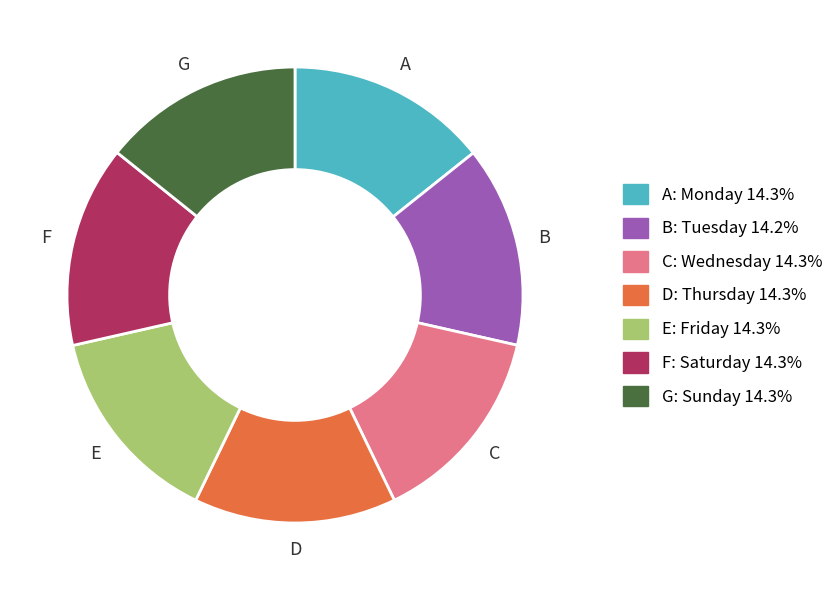

Is there a majority slice in this chart?

No